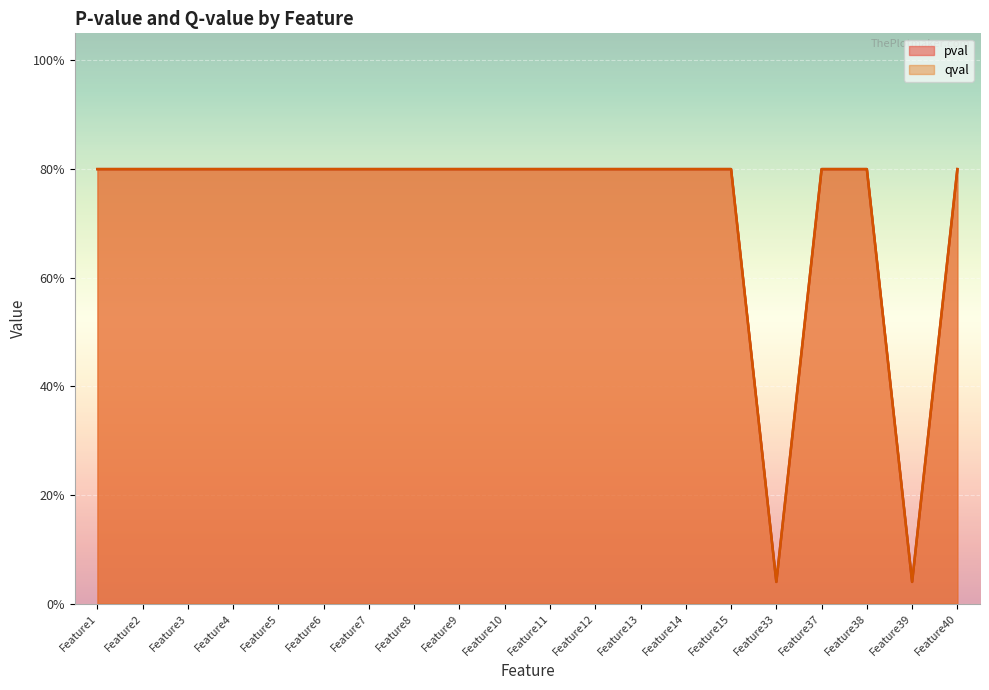

True or false: qval and pval intersect in this chart.

False